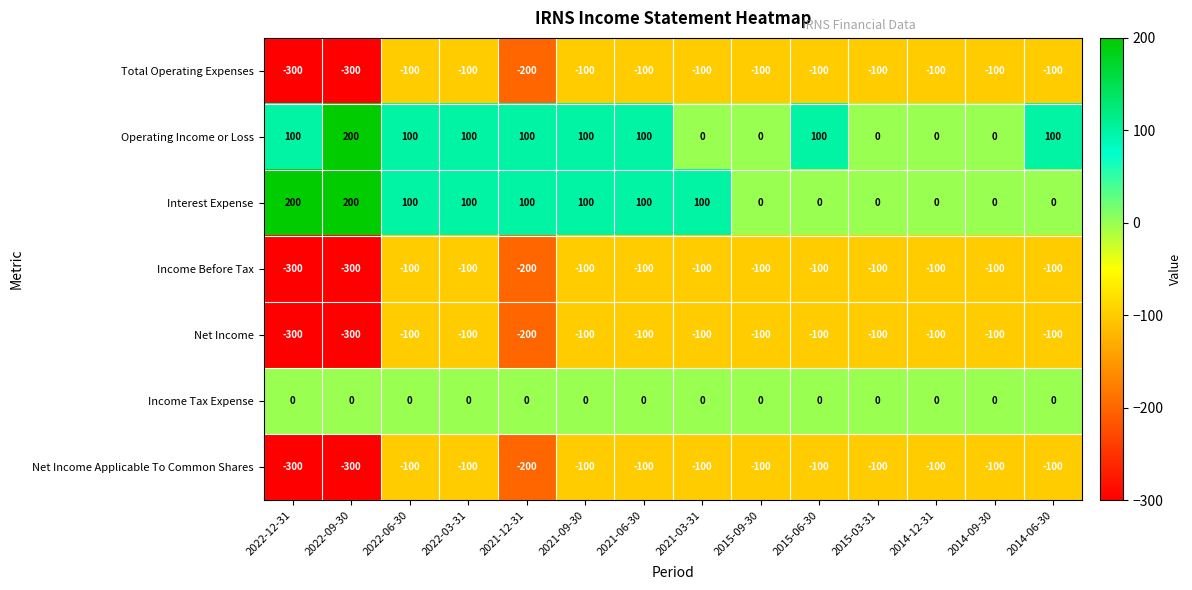

What is the difference between the highest and lowest values at 2022-03-31?

200